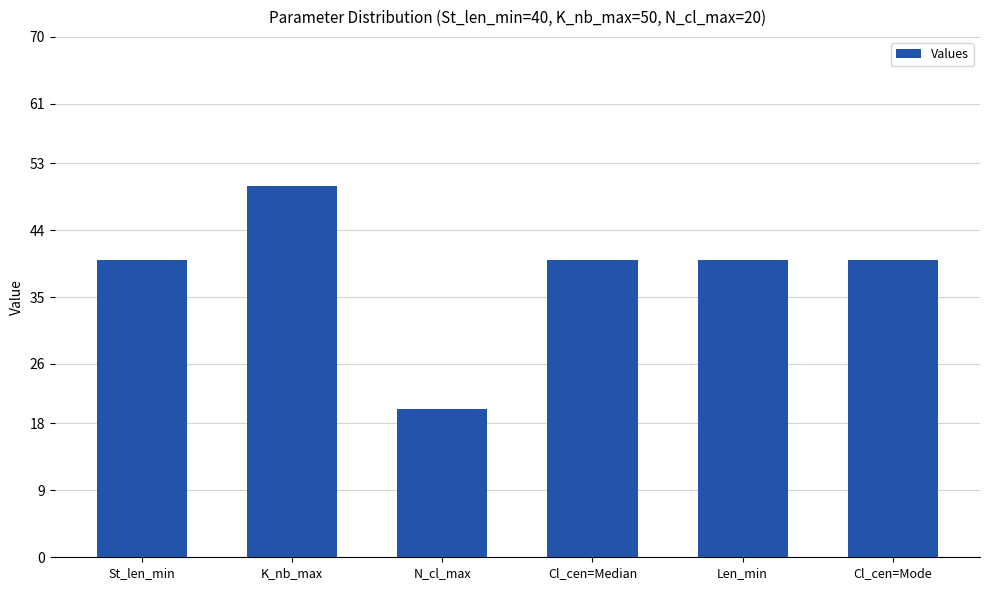

Count the number of categories in the chart.

6